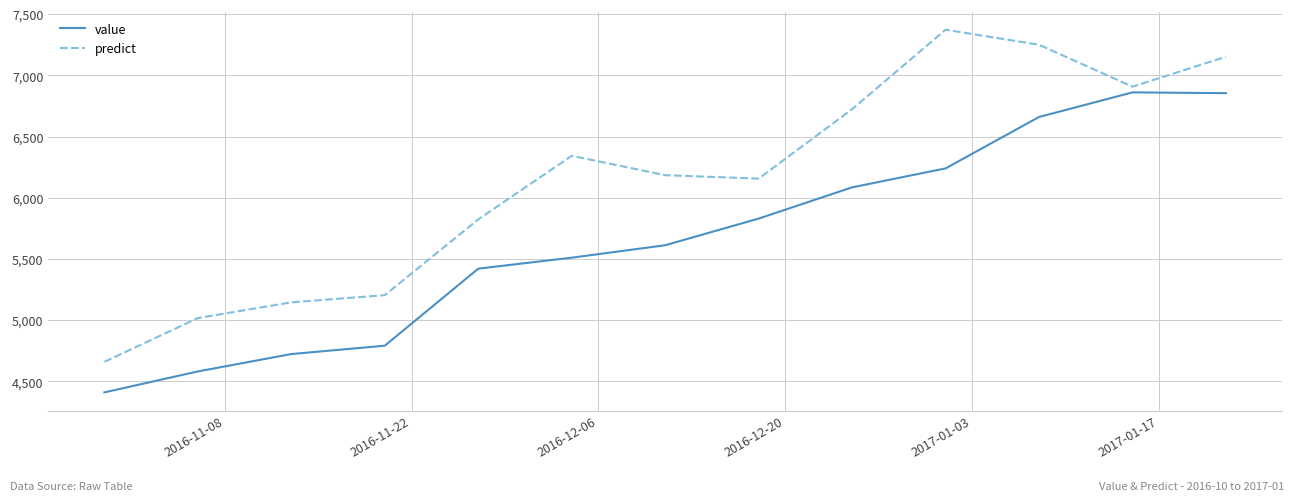

True or false: value and predict intersect in this chart.

False